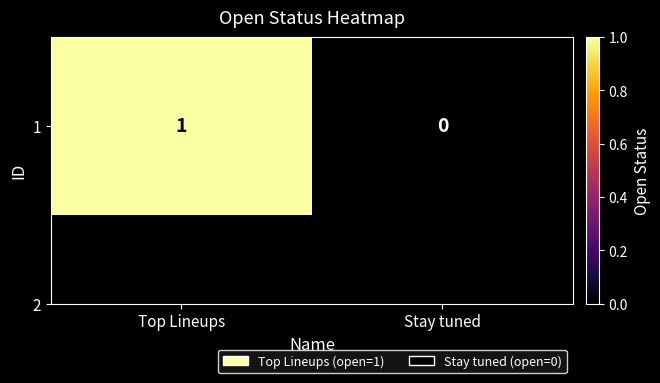

What is the change in value from Top Lineups to Stay tuned?

-1